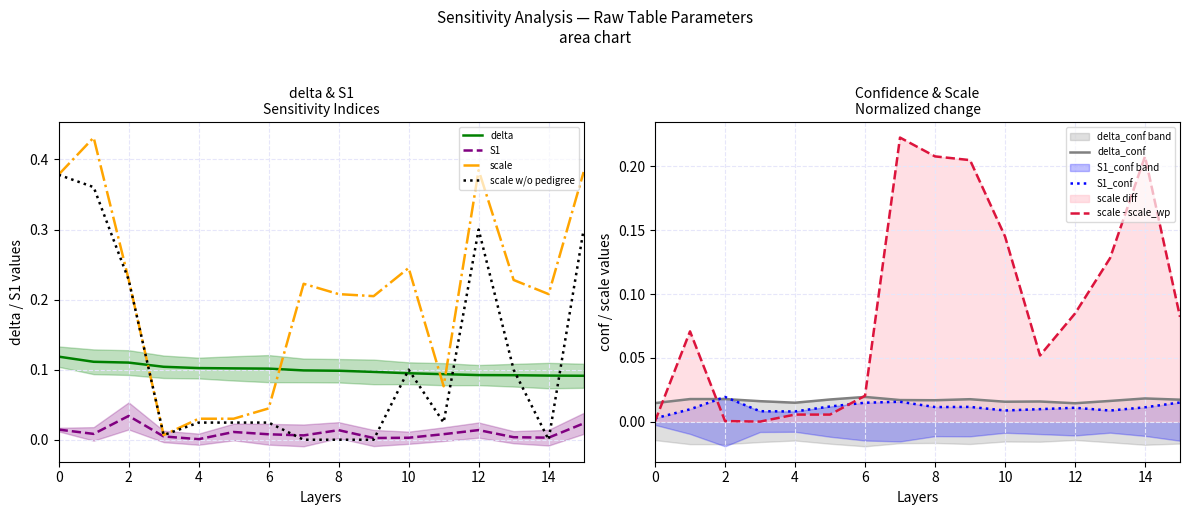

True or false: S1 and delta cross at least once.

False